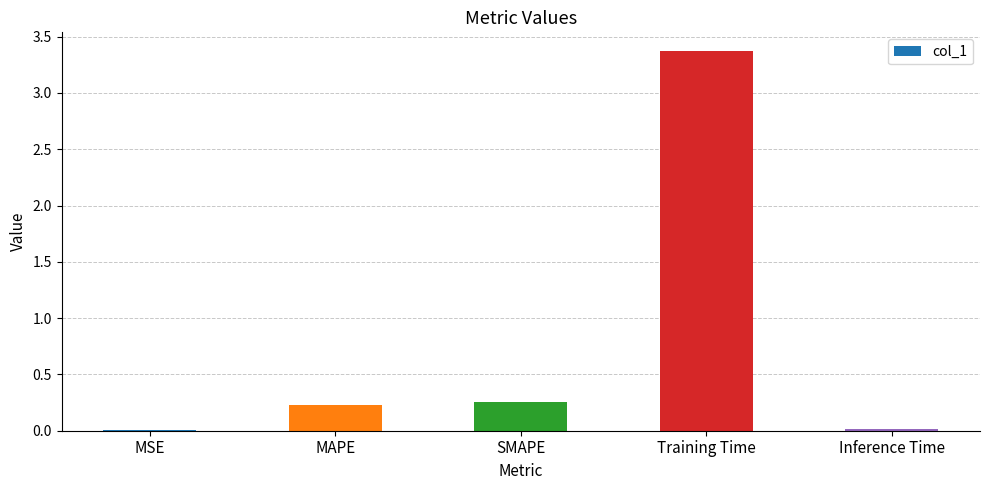

What is the sum of the values at Training Time and MAPE?

3.6